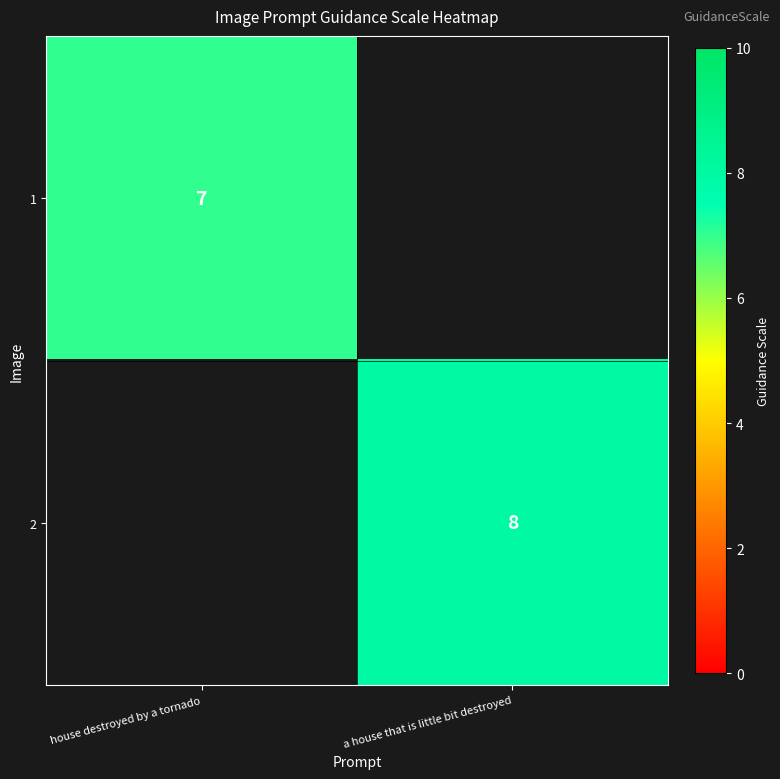

Which label corresponds to the largest value in the chart?

a house that is little bit destroyed